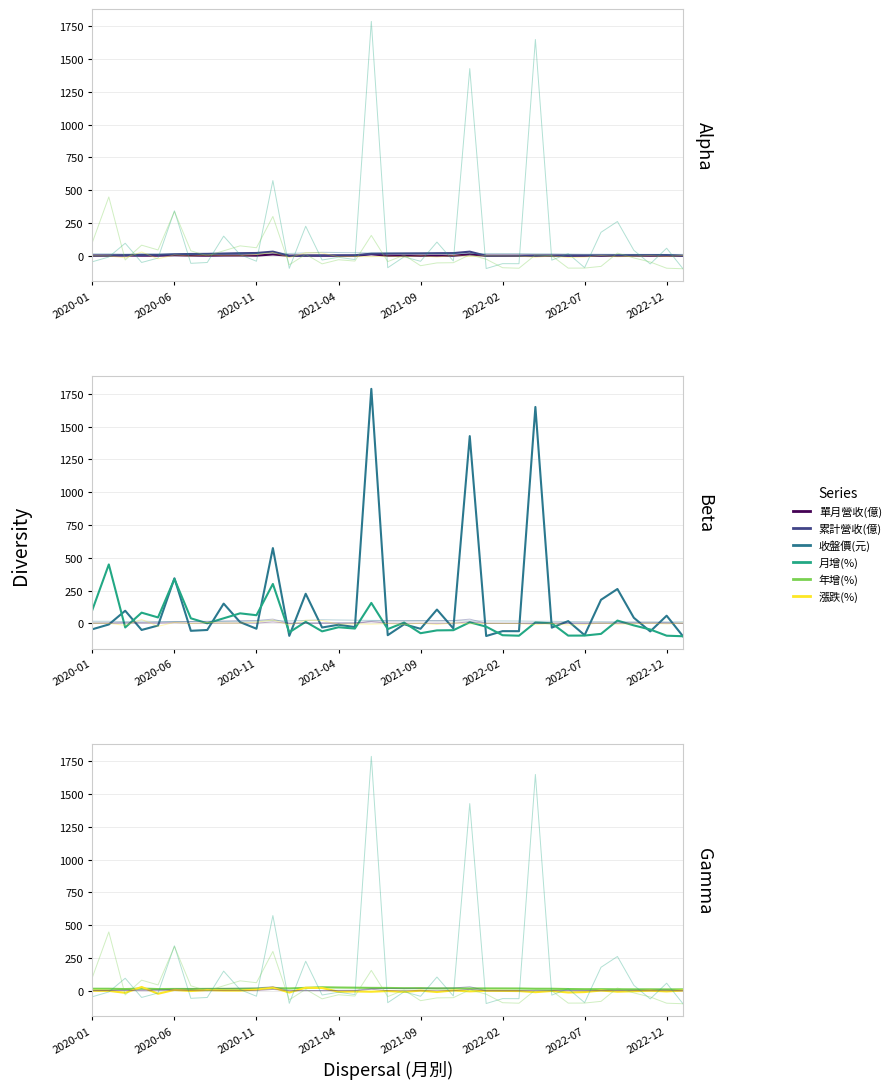

Does the chart have visible grid lines?

Yes